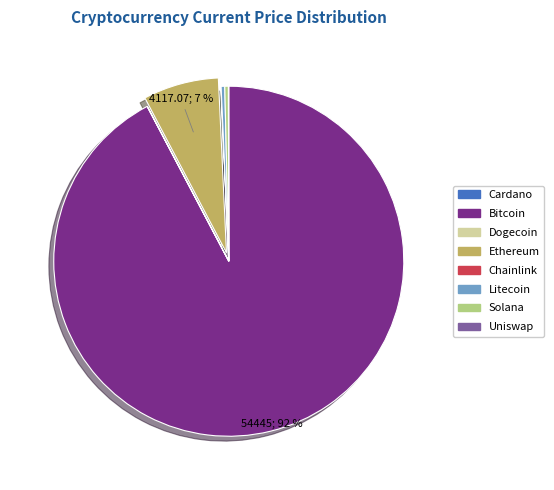

What is the majority slice?

Bitcoin